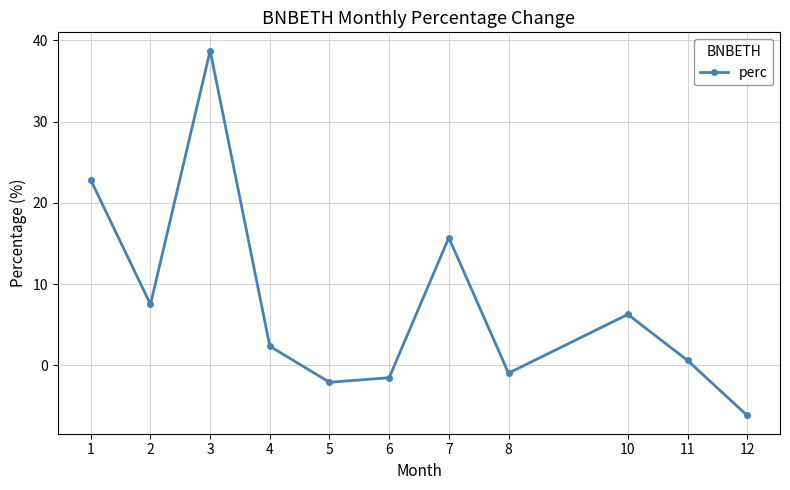

Reading right to left, extract all data points from this chart.

-6.2	0.6	6.3	-0.9	15.7	-1.5	-2.1	2.4	38.7	7.5	22.8